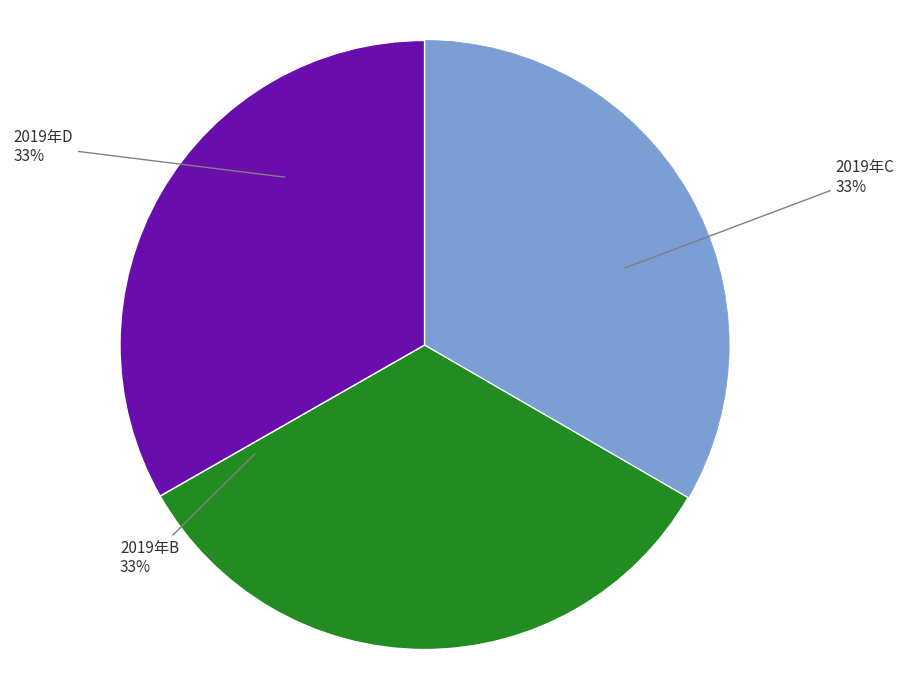

How many segments does this pie chart have?

3